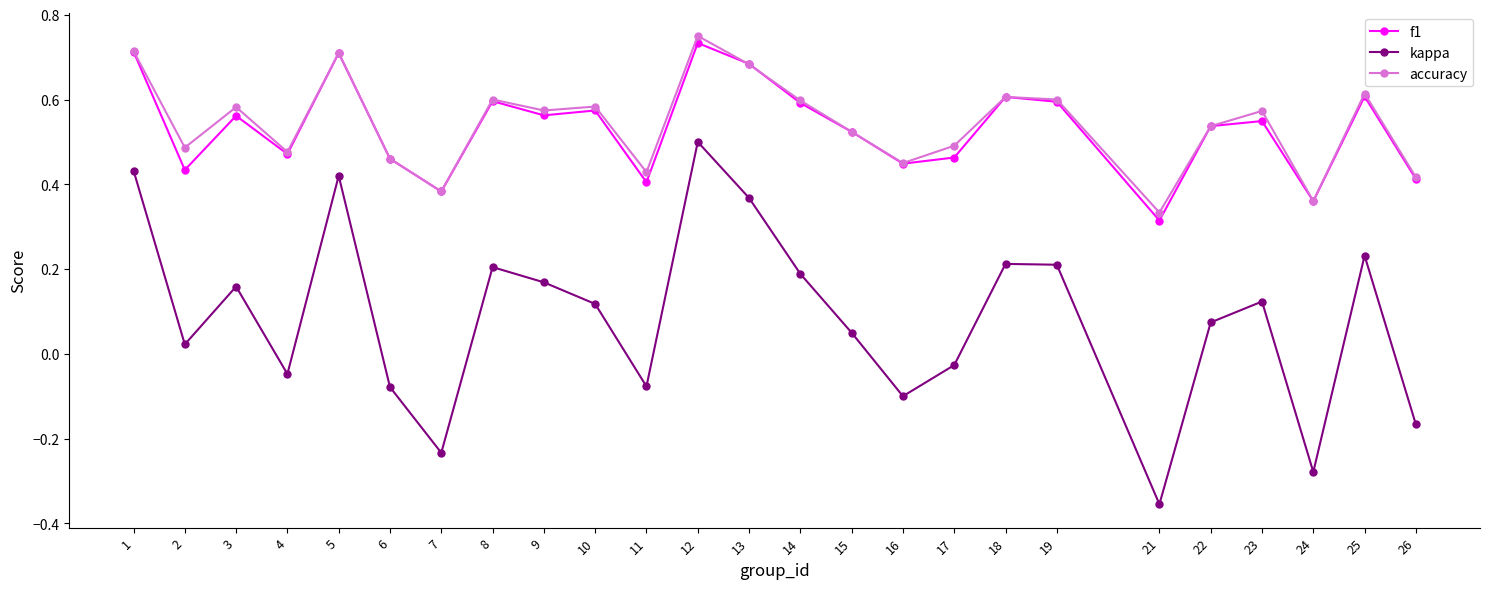

What is the total value across all series at 23?

1.2